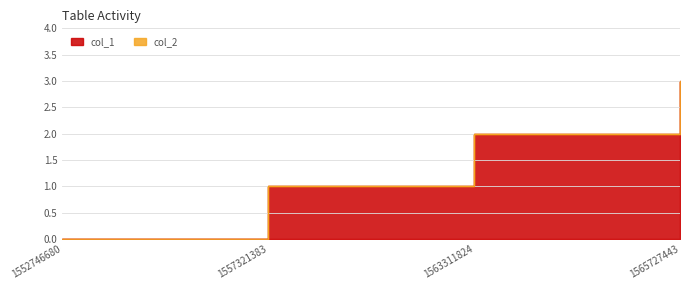

How many values are between 1 and 3?

3